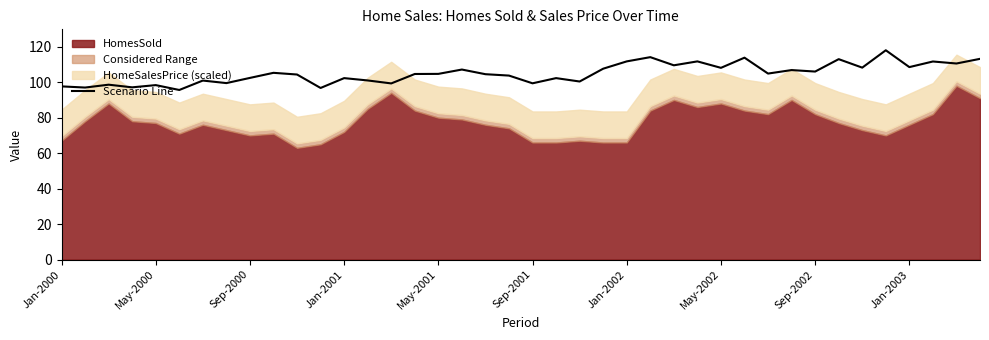

What is the highest value of the Scenario Line series?

118.0